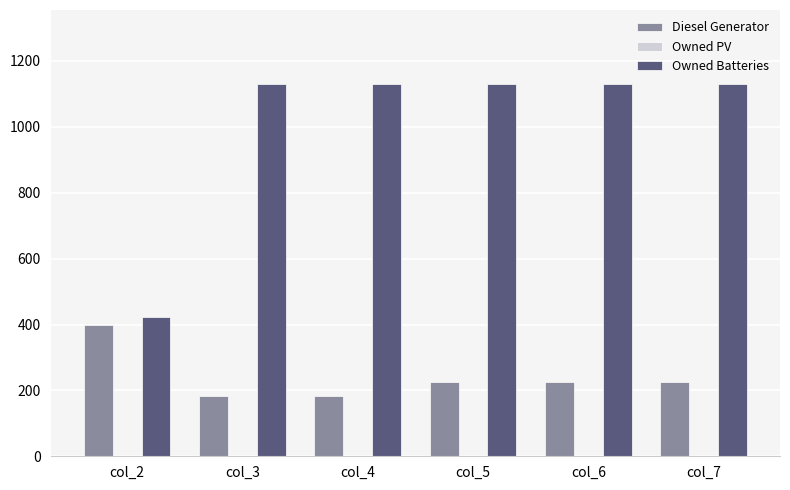

What is the minimum value shown in the chart?

182.0